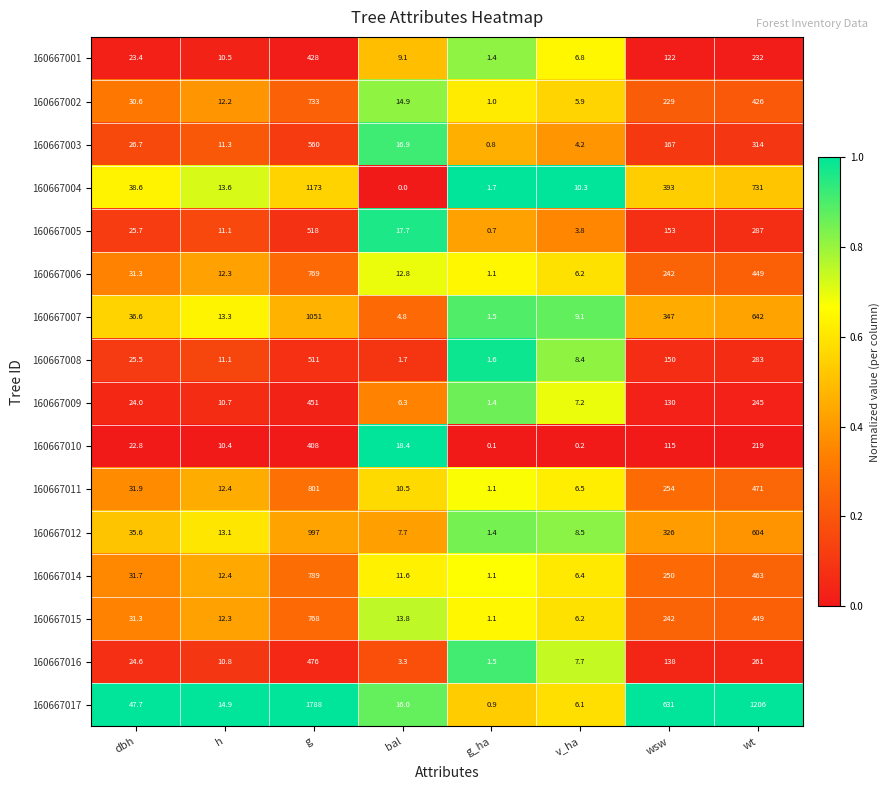

What is the sum of all 160667002 values?

1452.6